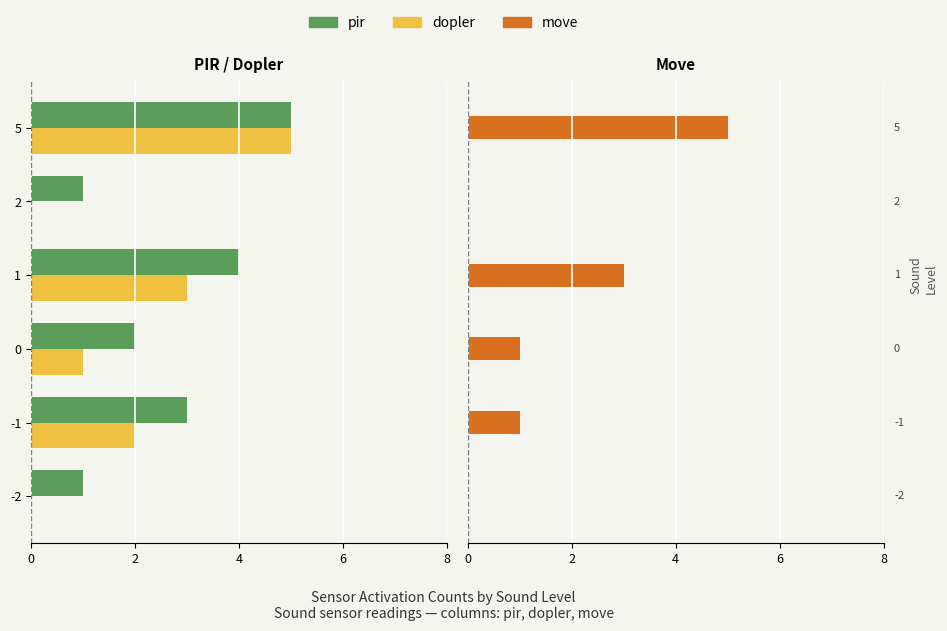

Are the bars horizontal?

Yes